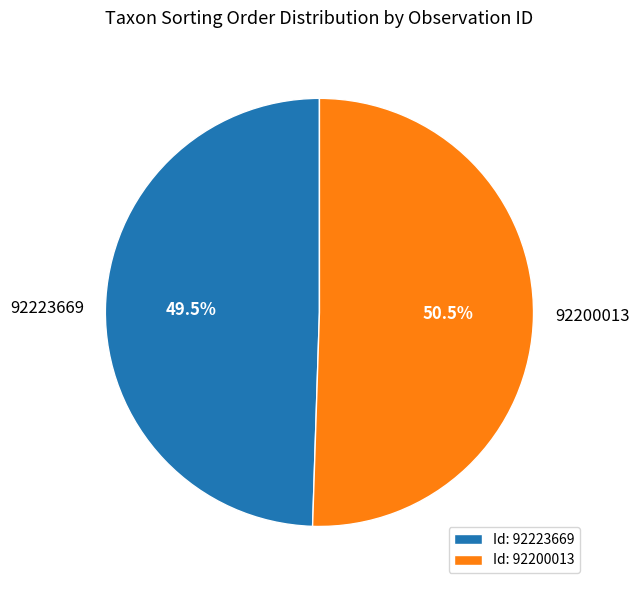

What is the ratio of the value at 92200013 to the value at 92223669?

1.0